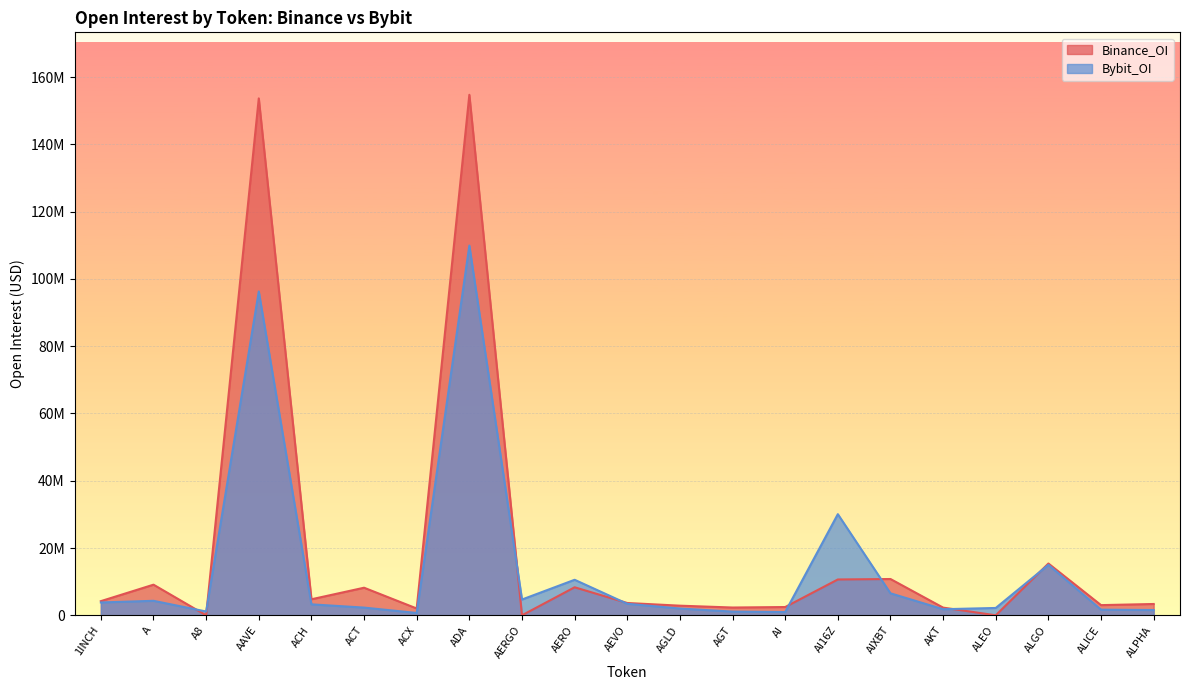

True or false: Binance_OI has a value of 917506 at AKT.

False